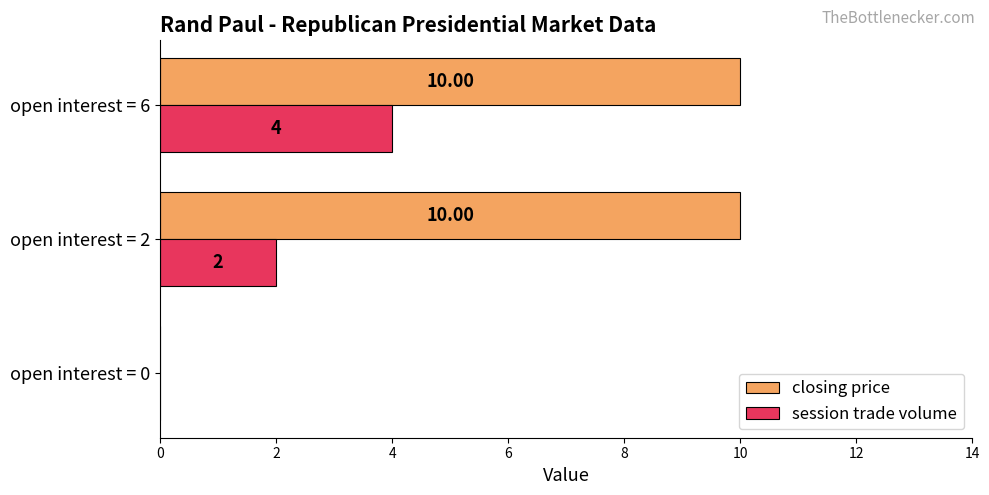

What is the sum of all closing price values?

20